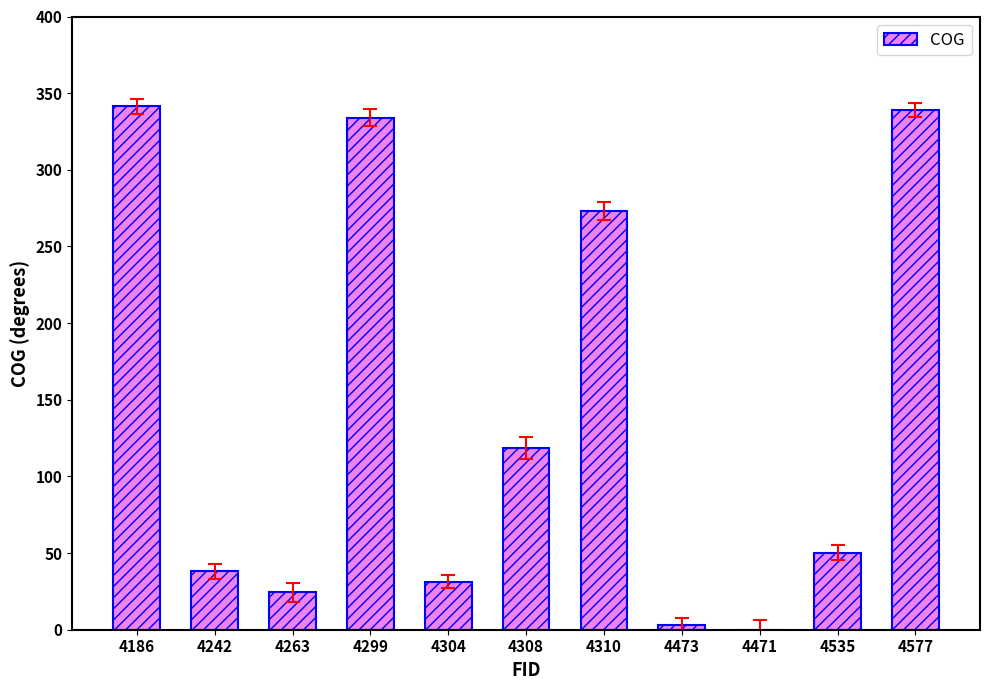

What value does the data have at 4186?

341.3